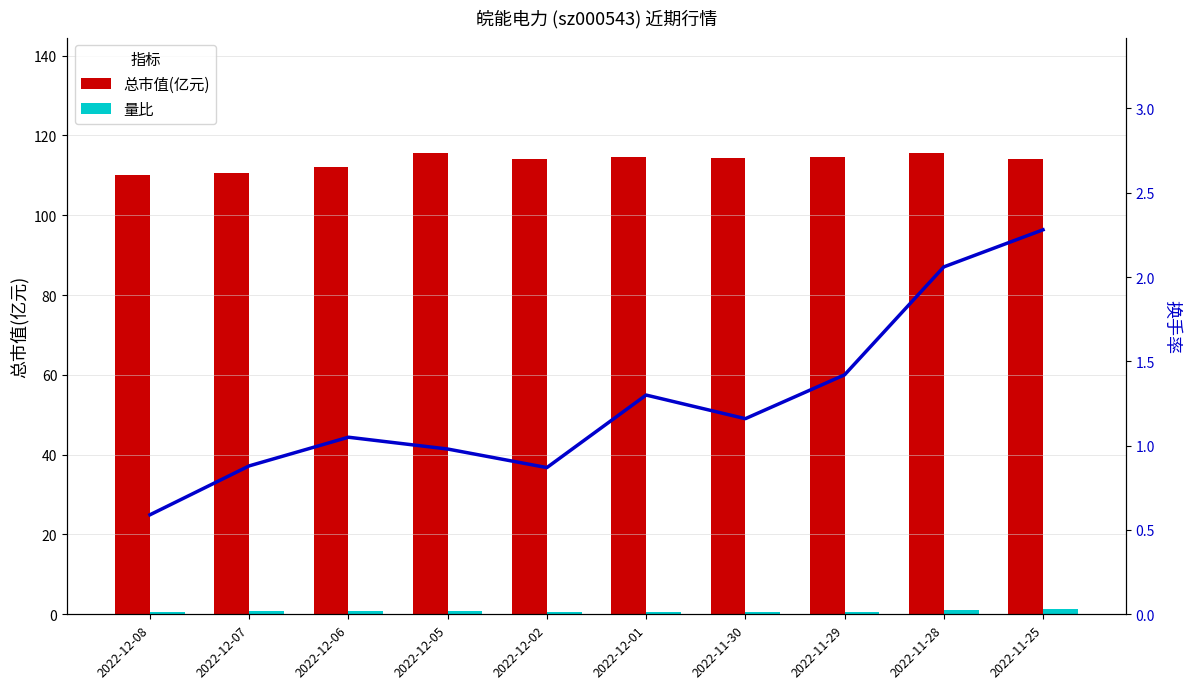

Reading left to right, extract all data points from this chart.

总市值(亿元): 110.2	110.6	112.0	115.6	114.0	114.7	114.2	114.5	115.6	114.0
量比: 0.6	0.8	0.9	0.7	0.5	0.6	0.5	0.7	1.1	1.4
换手率: 0.6	0.9	1.1	1.0	0.9	1.3	1.2	1.4	2.1	2.3